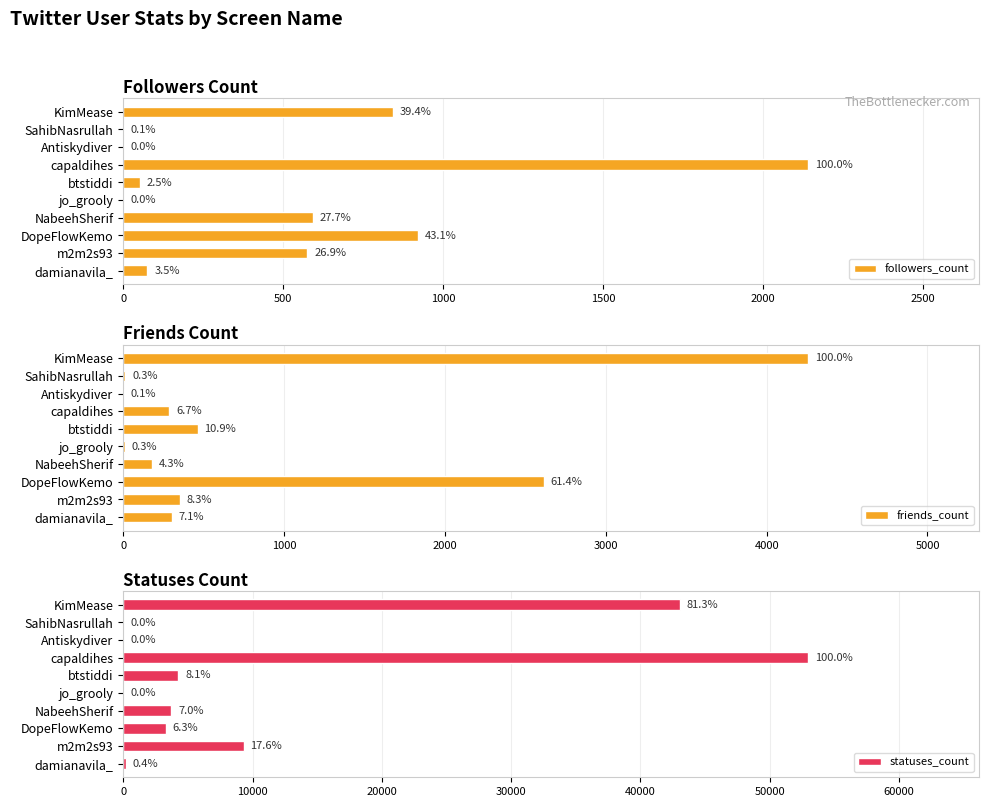

Is it true that followers_count equals -1064 at Antiskydiver?

False